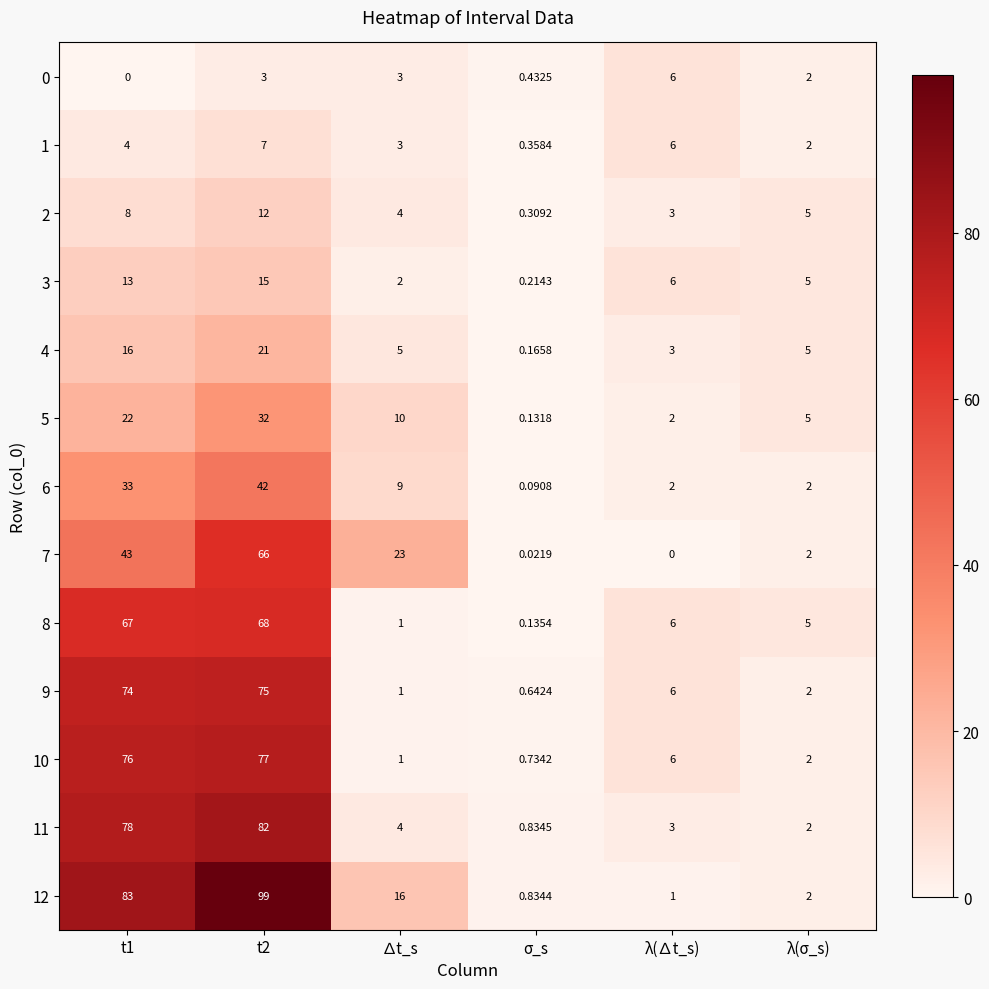

What is the difference between the highest and lowest values at t2?

96.0